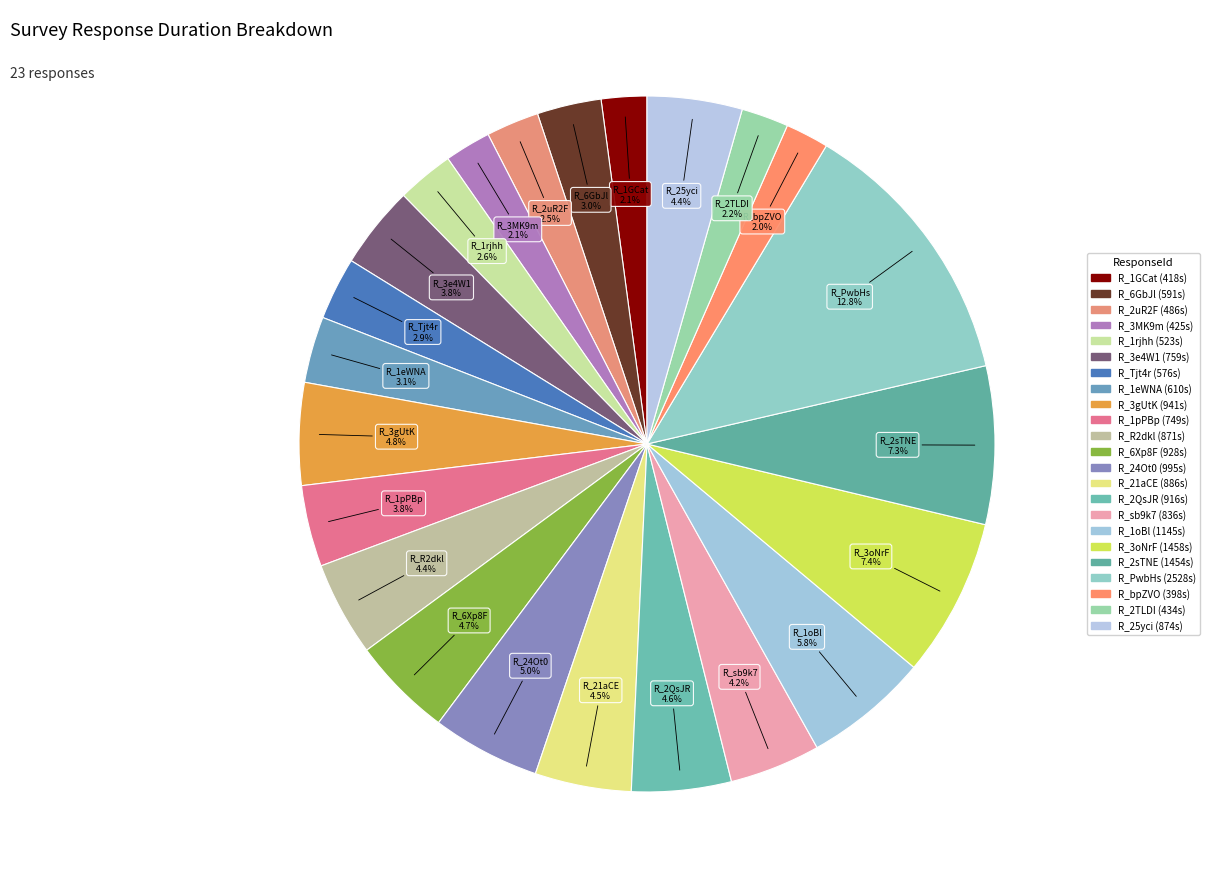

Which slice is the largest?

R_PwbHsIKWyEdcKbL